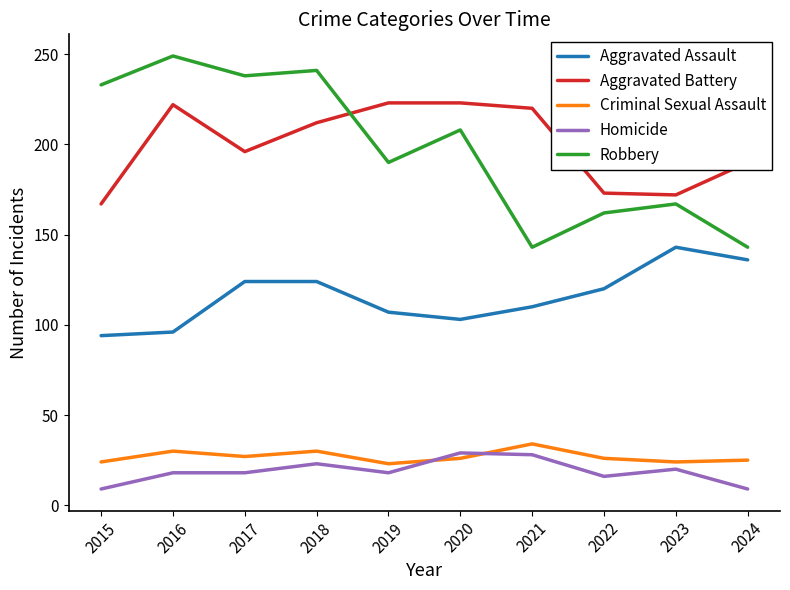

Read the Criminal Sexual Assault value at 2024, to the nearest 5.

25